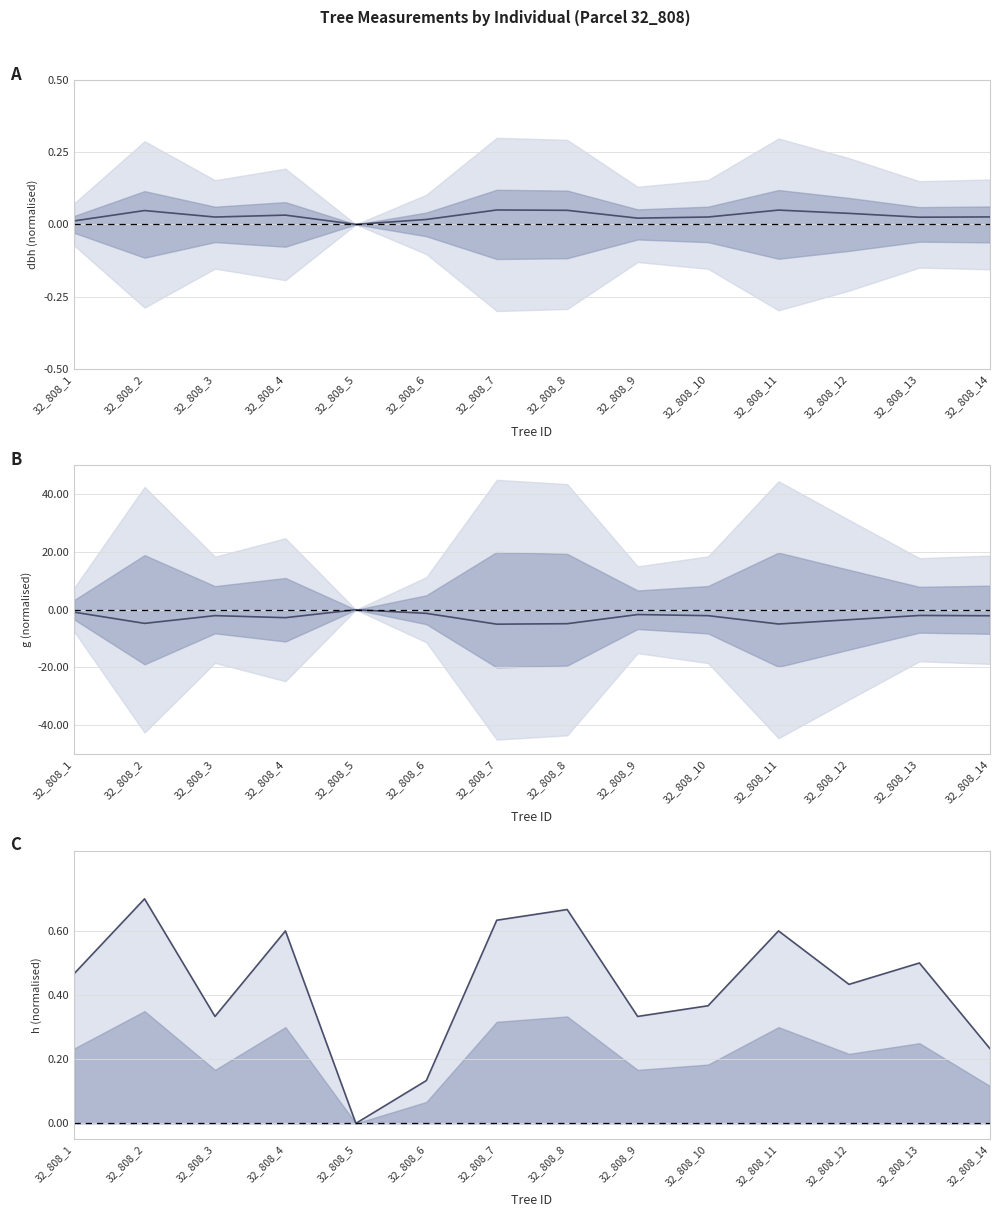

What is the difference between the maximum and minimum values?

0.7